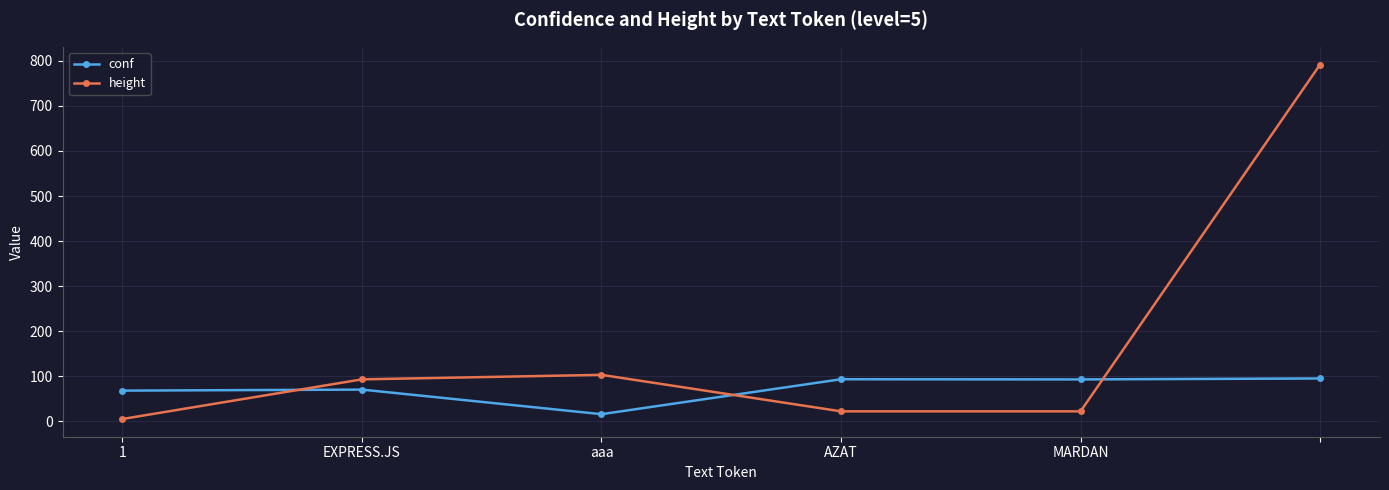

How many times do height and conf cross each other?

3